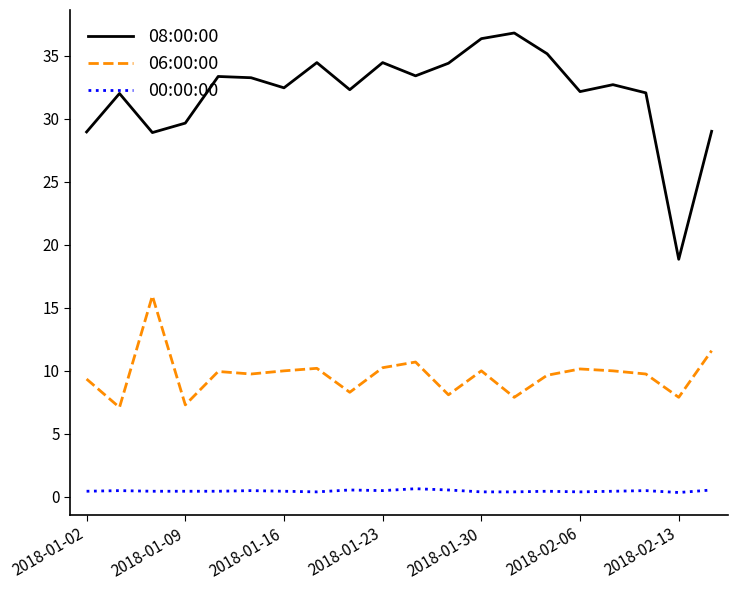

Which series has the widest spread of values?

08:00:00